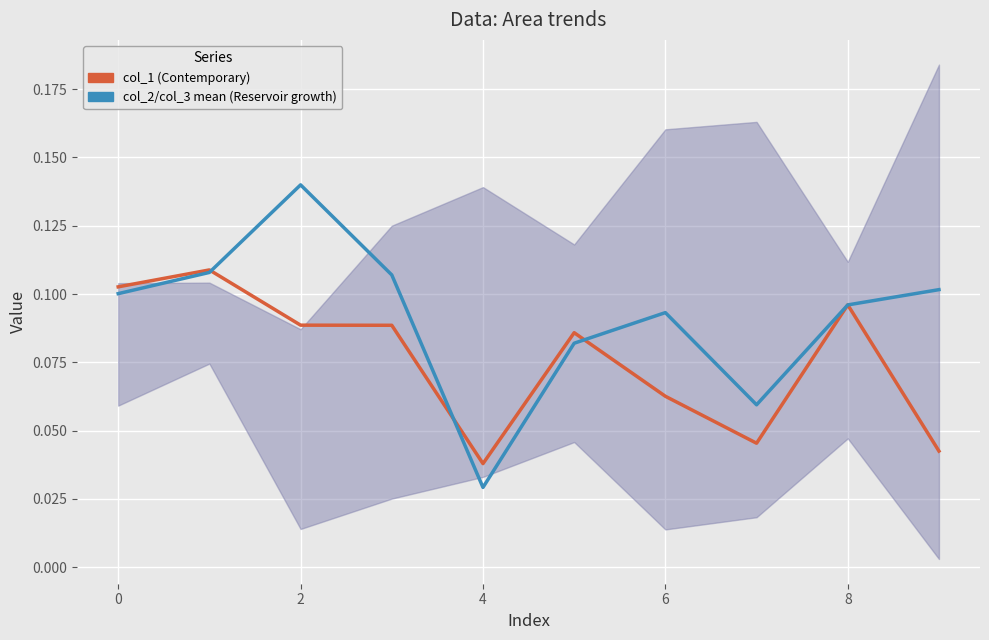

What is the label of the 3rd point from the right?

7